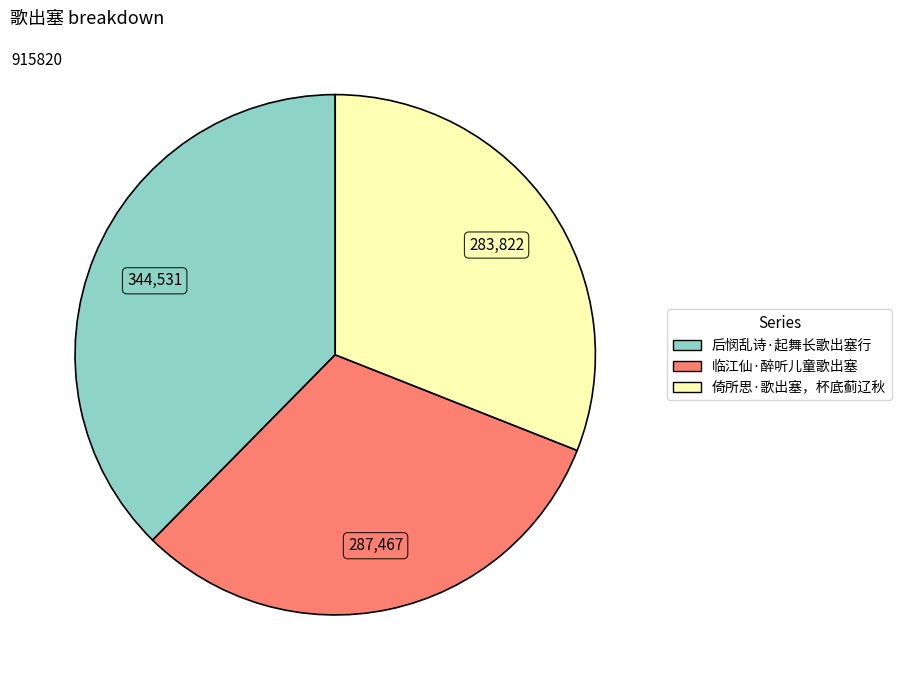

Is the sum of 临江仙·醉听儿童歌出塞 and 倚所思·歌出塞，杯底蓟辽秋 greater than half?

Yes